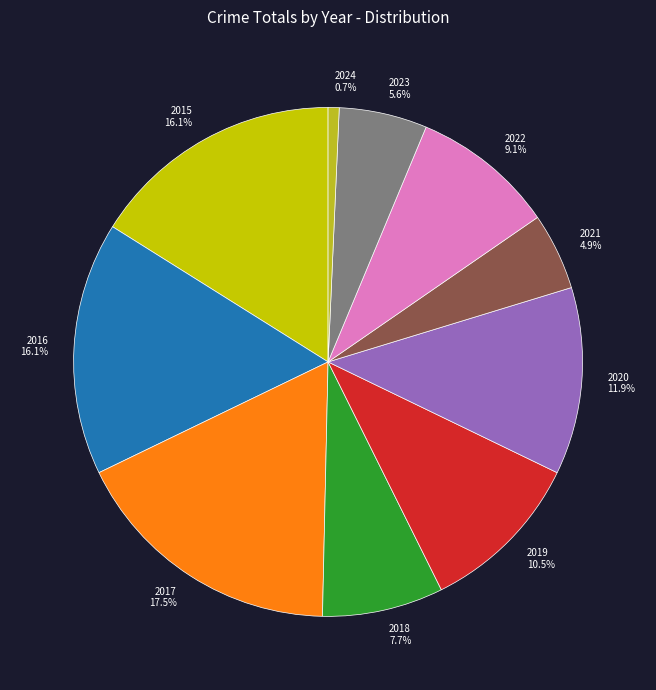

What percentage is NOT represented by 2021?

95.1%